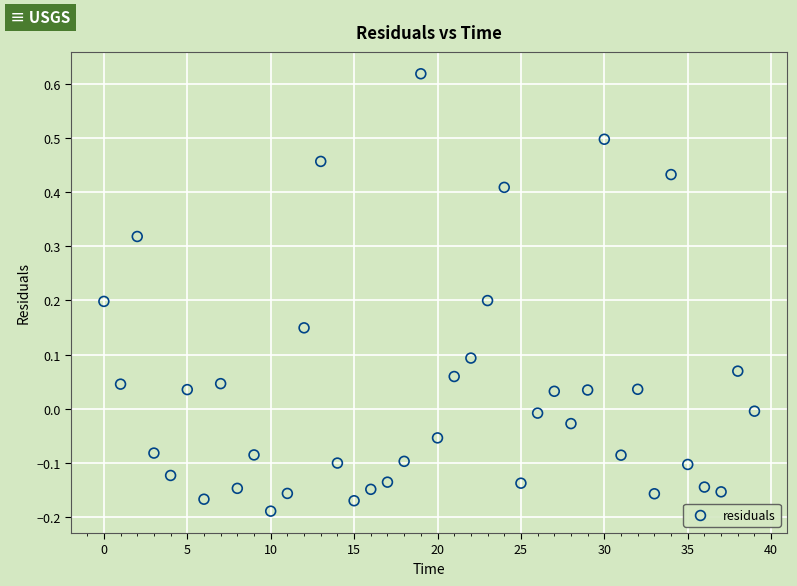

What is the range of Y values (max minus min)?

0.8